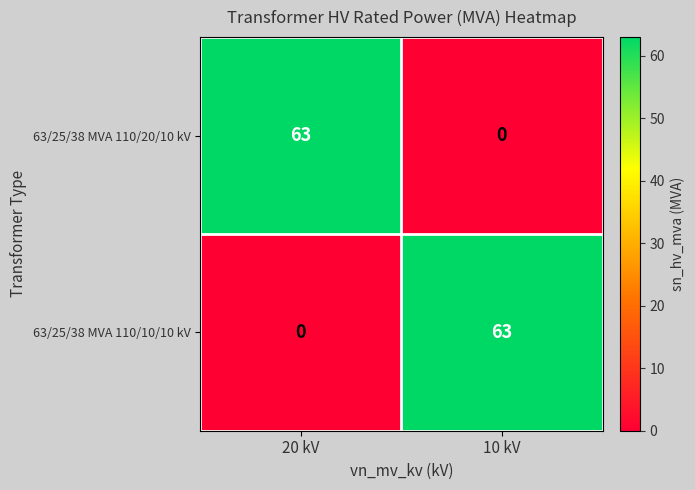

What is the difference between the highest and lowest values at 20 kV?

63